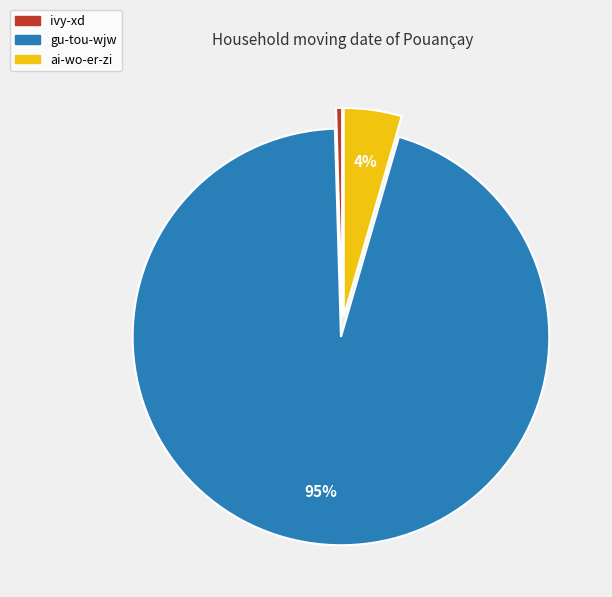

The ai-wo-er-zi slice represents 4% of the pie. True or false?

True